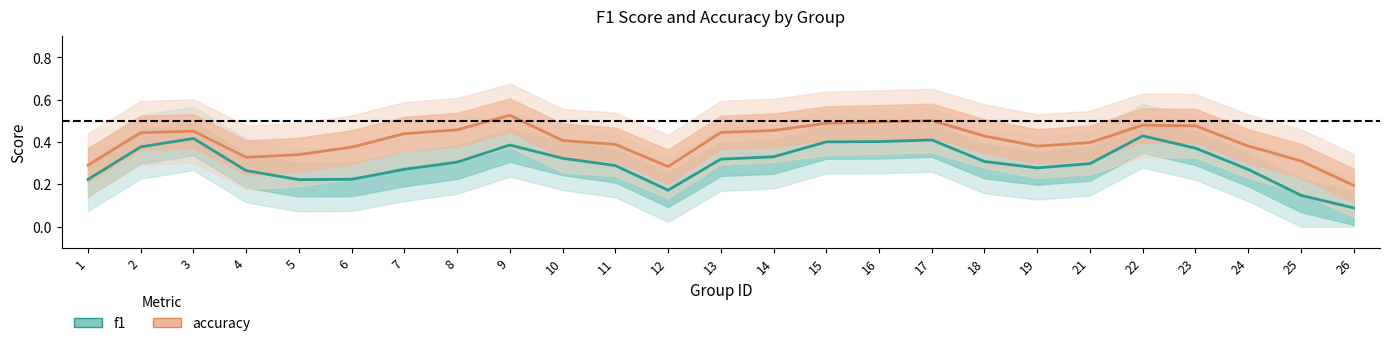

What is the value of the f1 point at the 8th from the left?

0.3